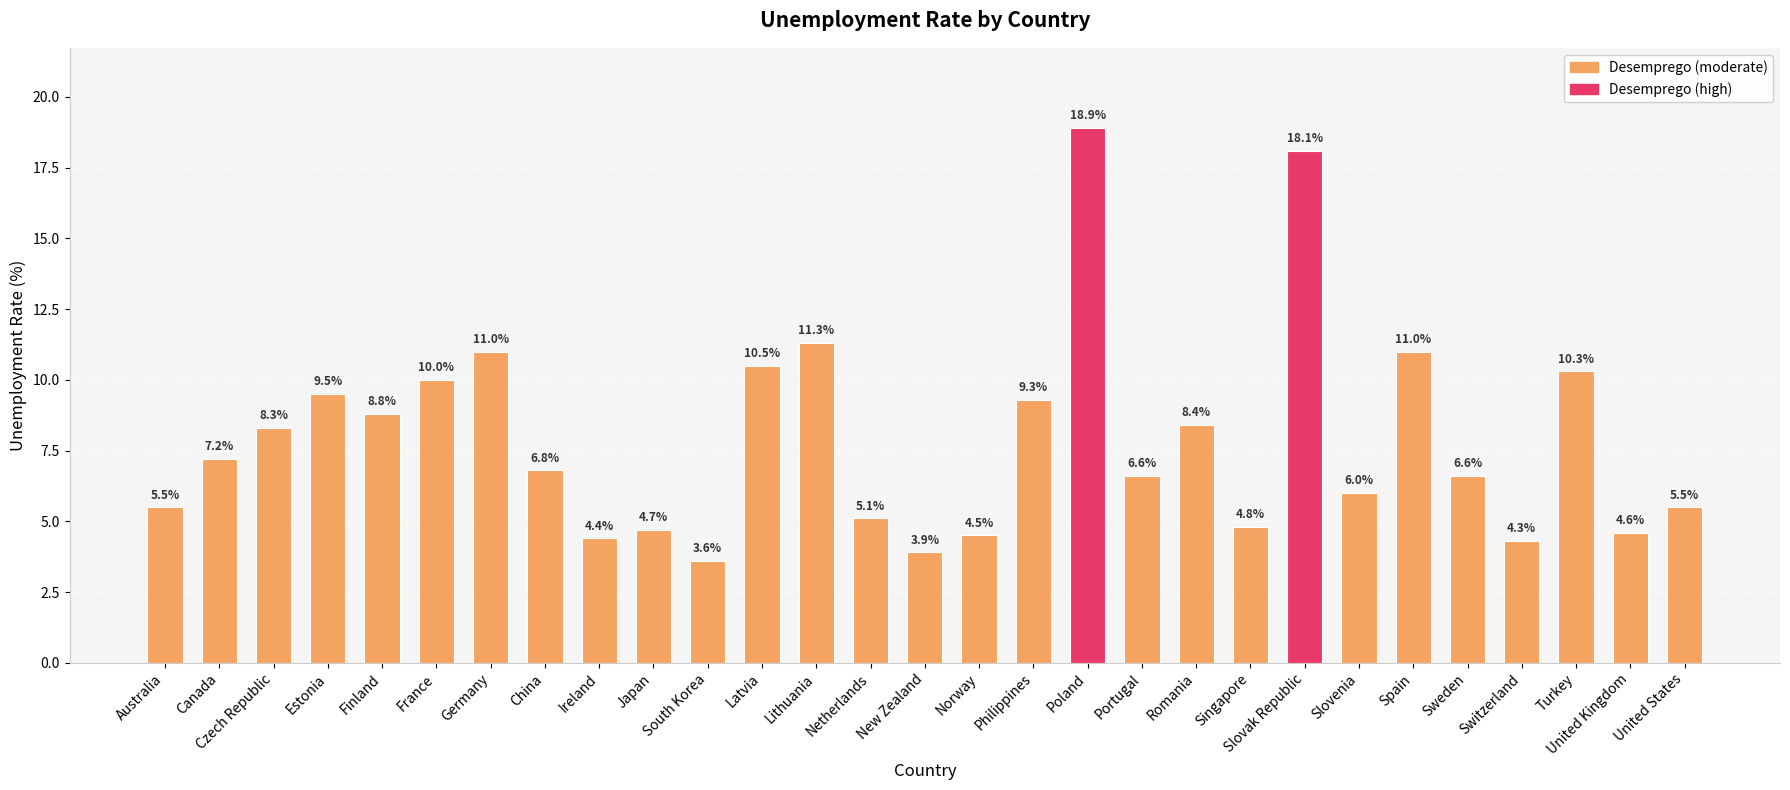

At which label does the data first exceed 6?

Canada